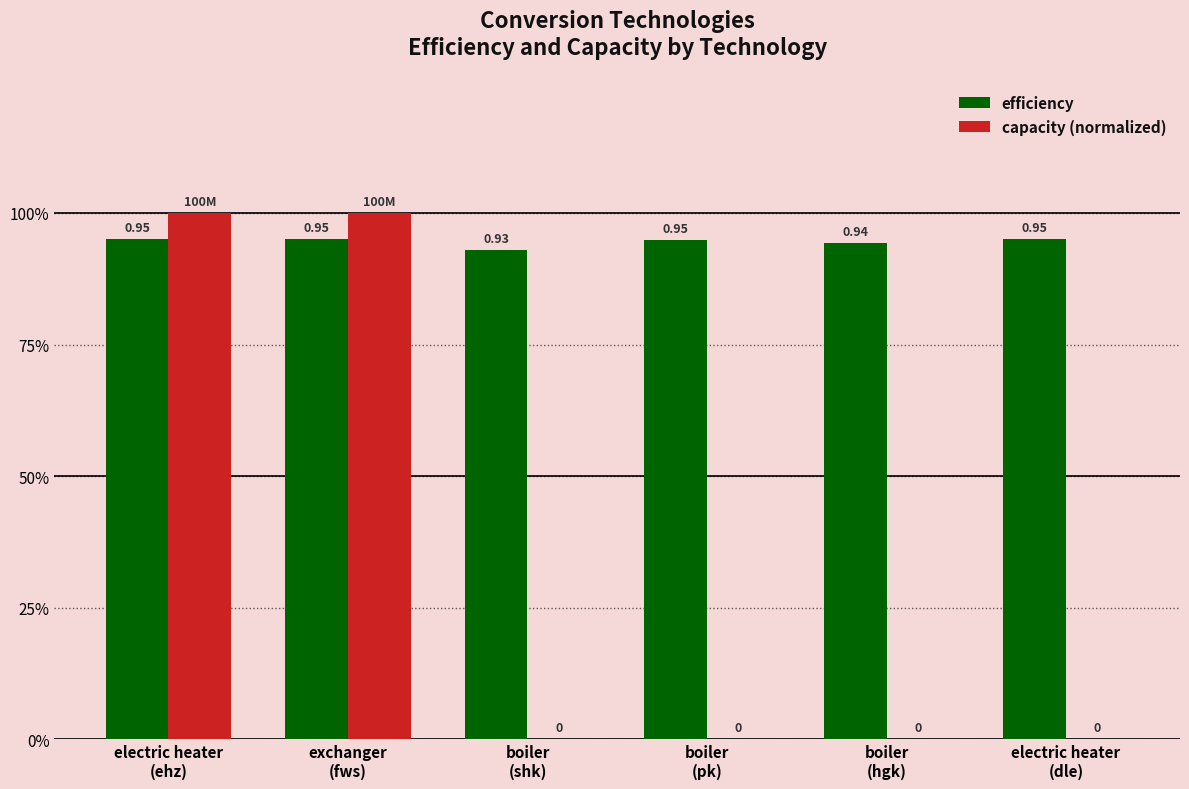

Which series changed the most between electric heater
(ehz) and exchanger
(fws)?

efficiency